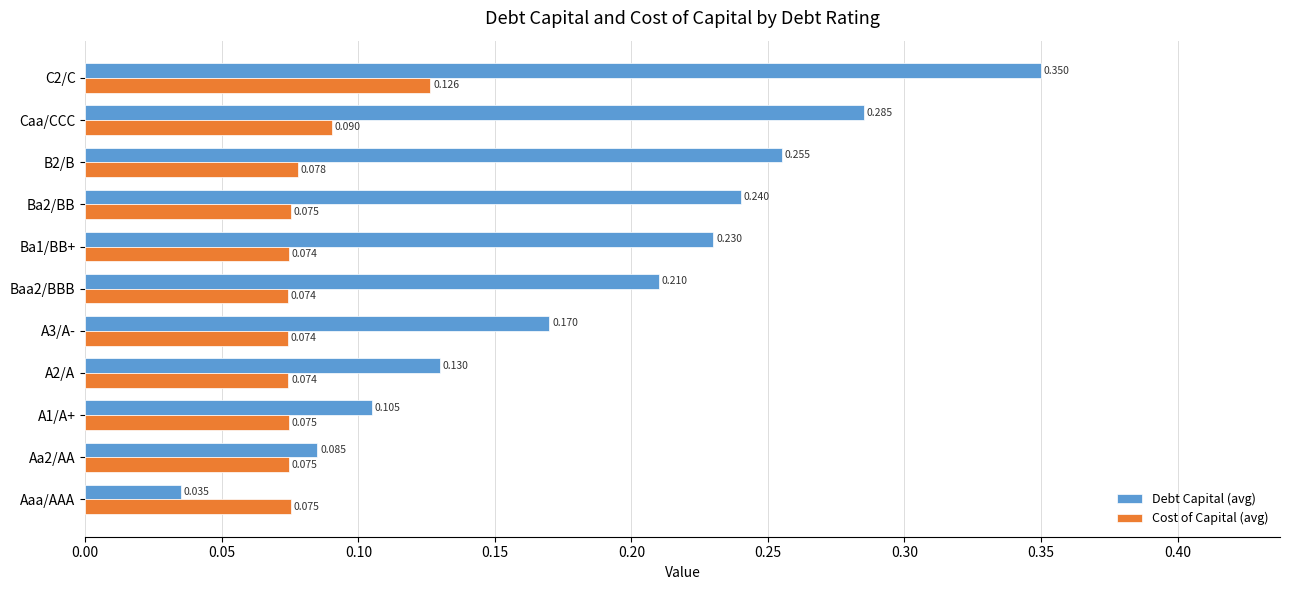

Which series has the widest spread of values?

Debt Capital (avg)